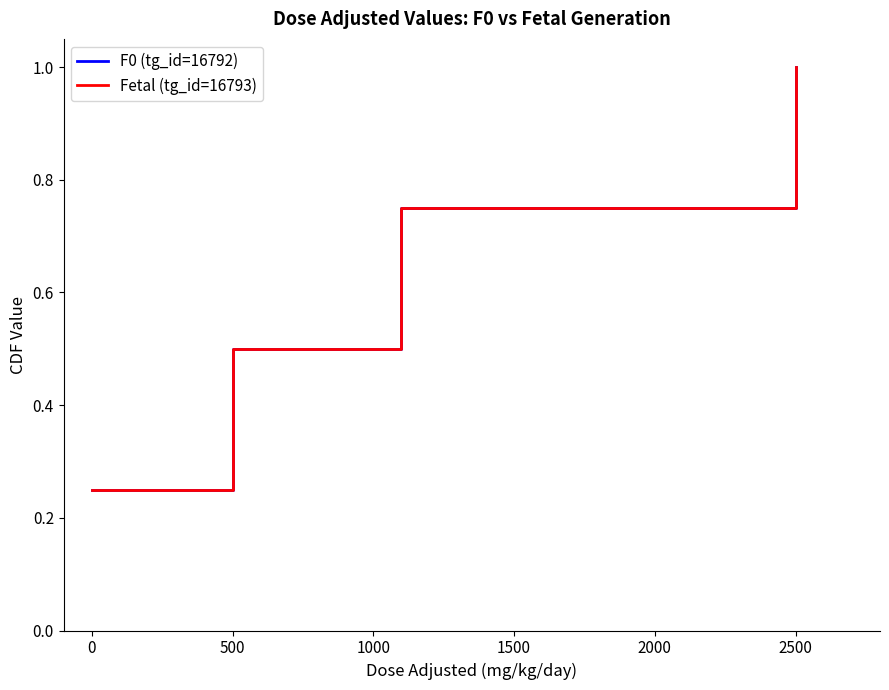

At how many categories does at least one series exceed 0?

4